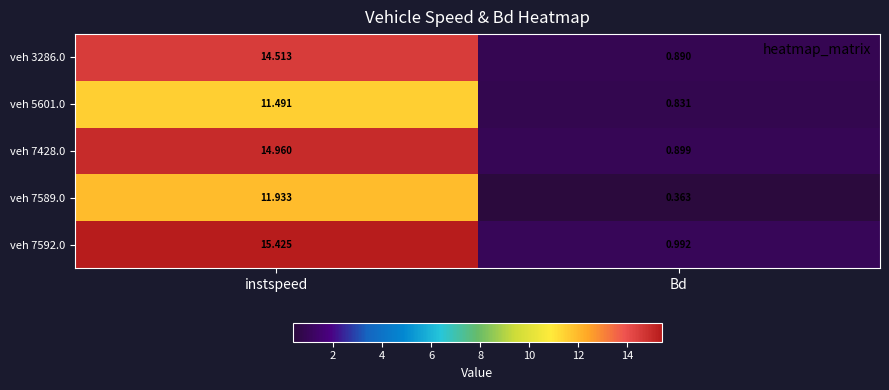

List the labels in order of veh 5601.0 value, smallest first.

Bd, instspeed